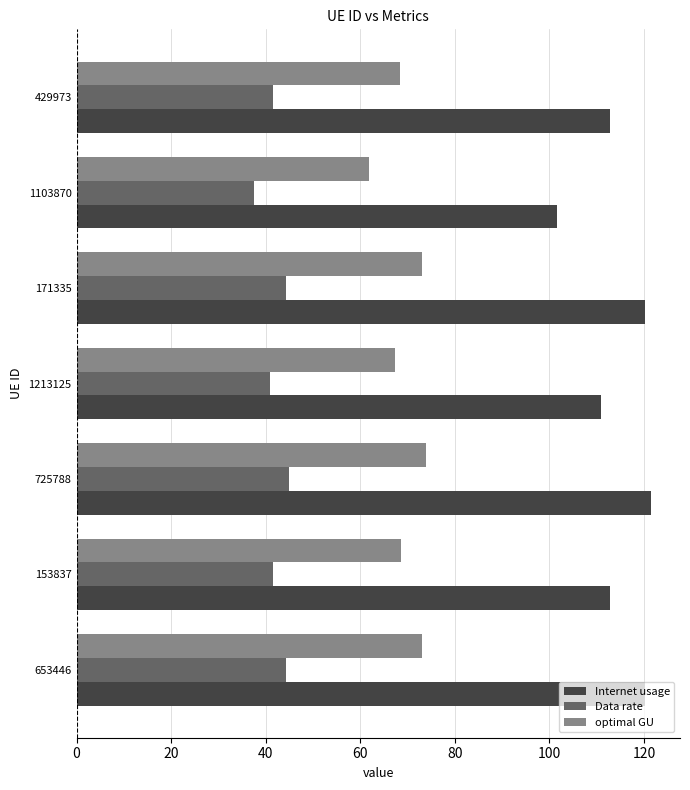

What are all the series names shown in the legend?

Internet usage, Data rate, optimal GU